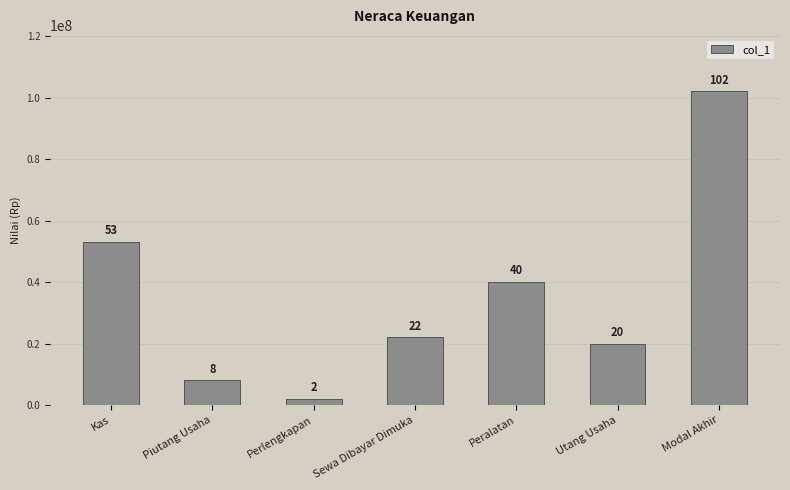

Does the chart contain stacked bars?

No